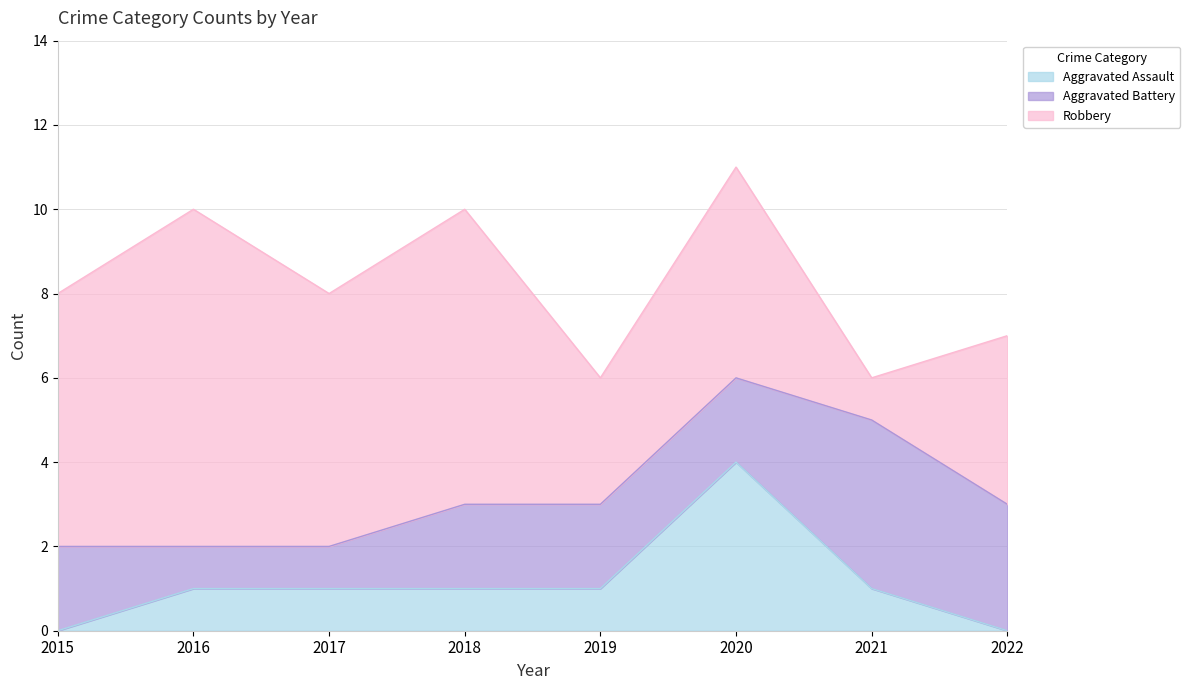

What is the difference between the maximum and minimum values in the Robbery series?

7